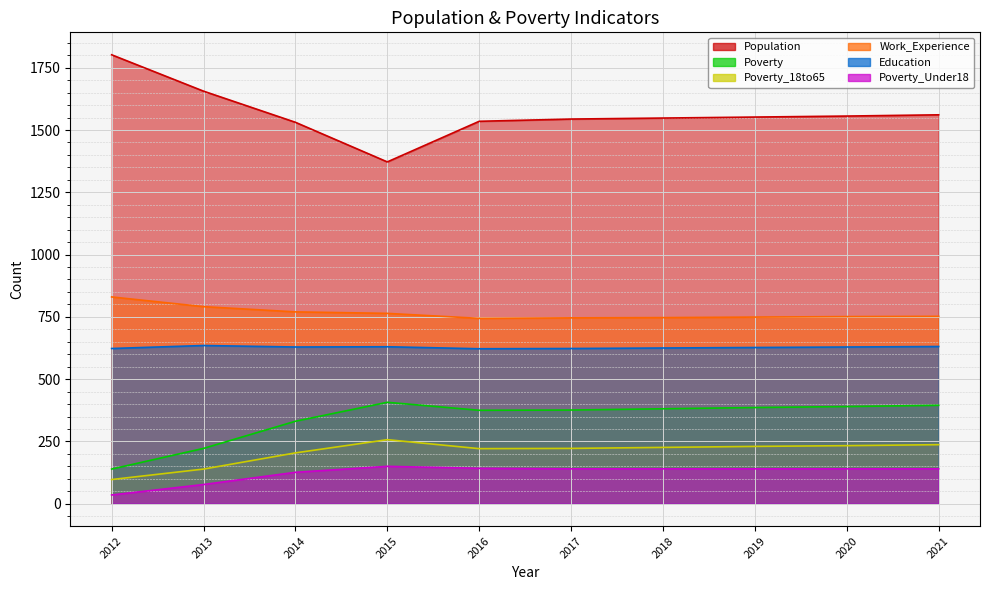

True or false: Poverty and Work_Experience cross at least once.

False